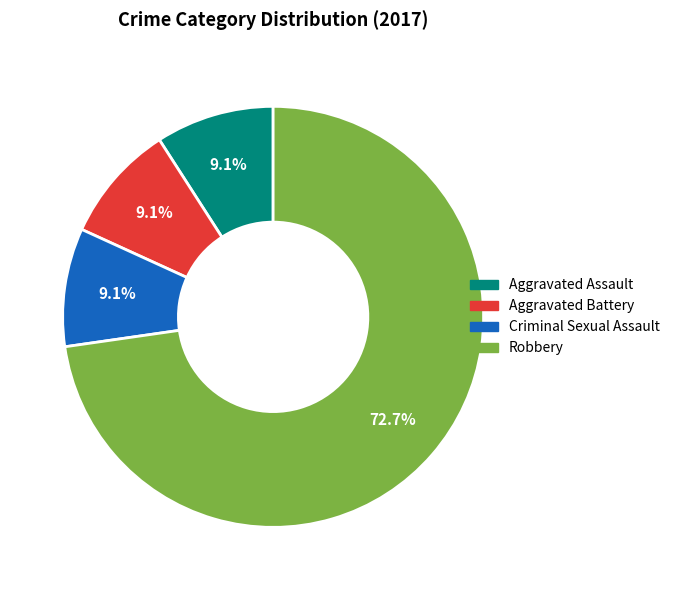

Is it true that Criminal Sexual Assault is 9% of the pie?

True